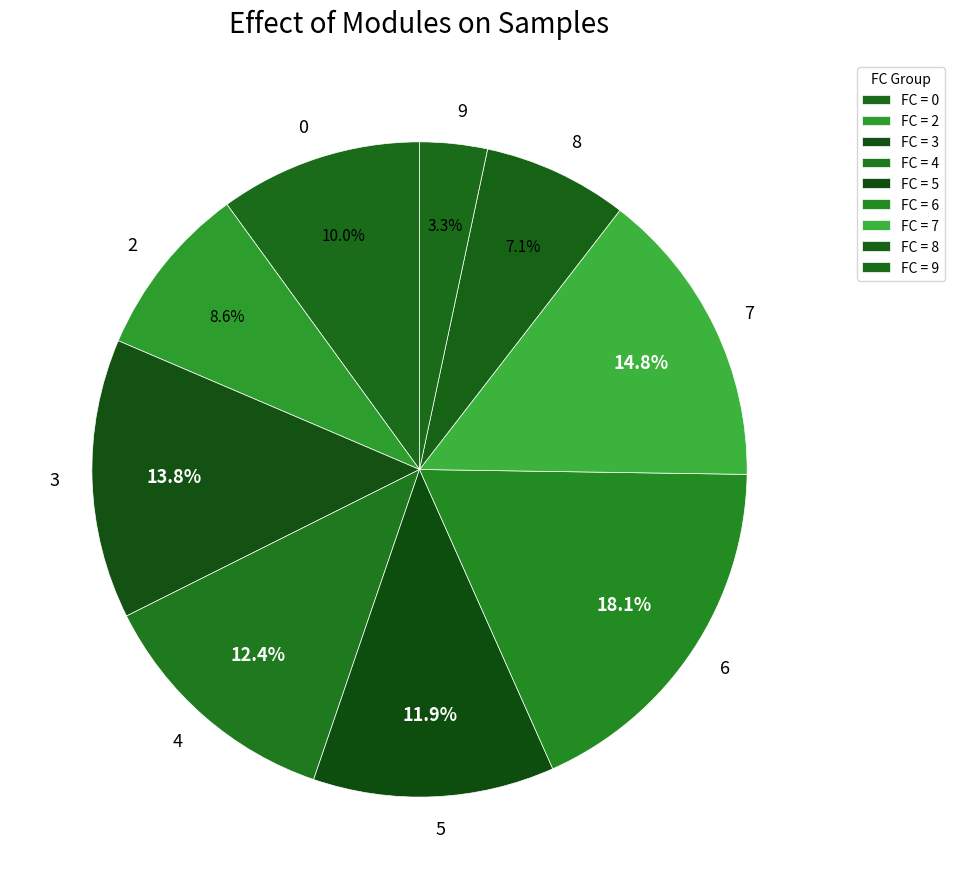

What percentage is the 9 slice, to the nearest percent?

3%